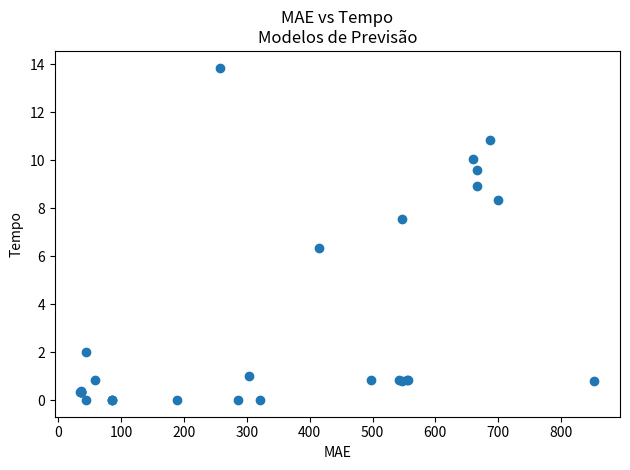

What Y value in the scatter plot is closest to 6?

6.3